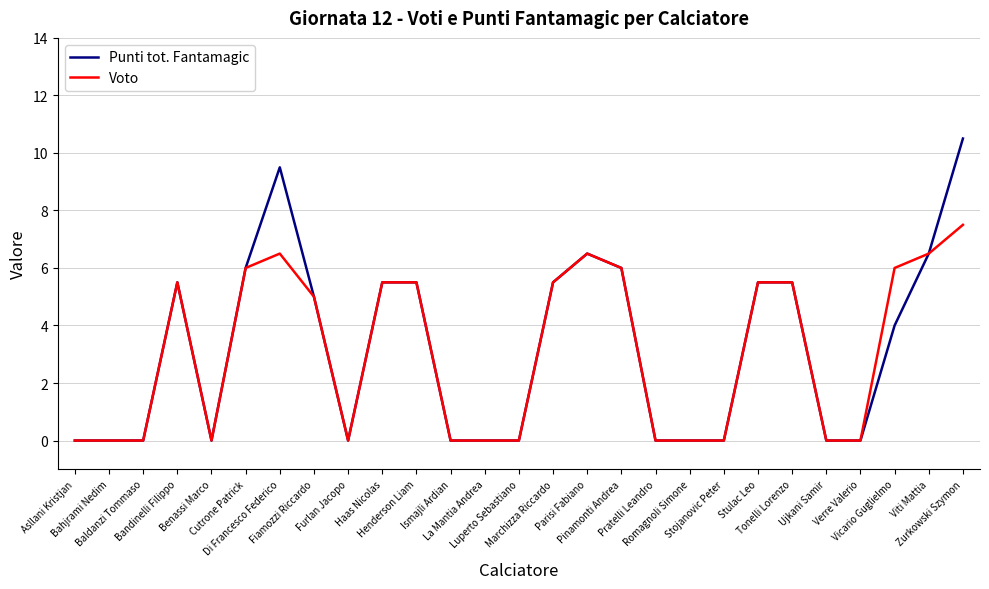

Where is Punti tot. Fantamagic nearest to the value 5?

Fiamozzi Riccardo